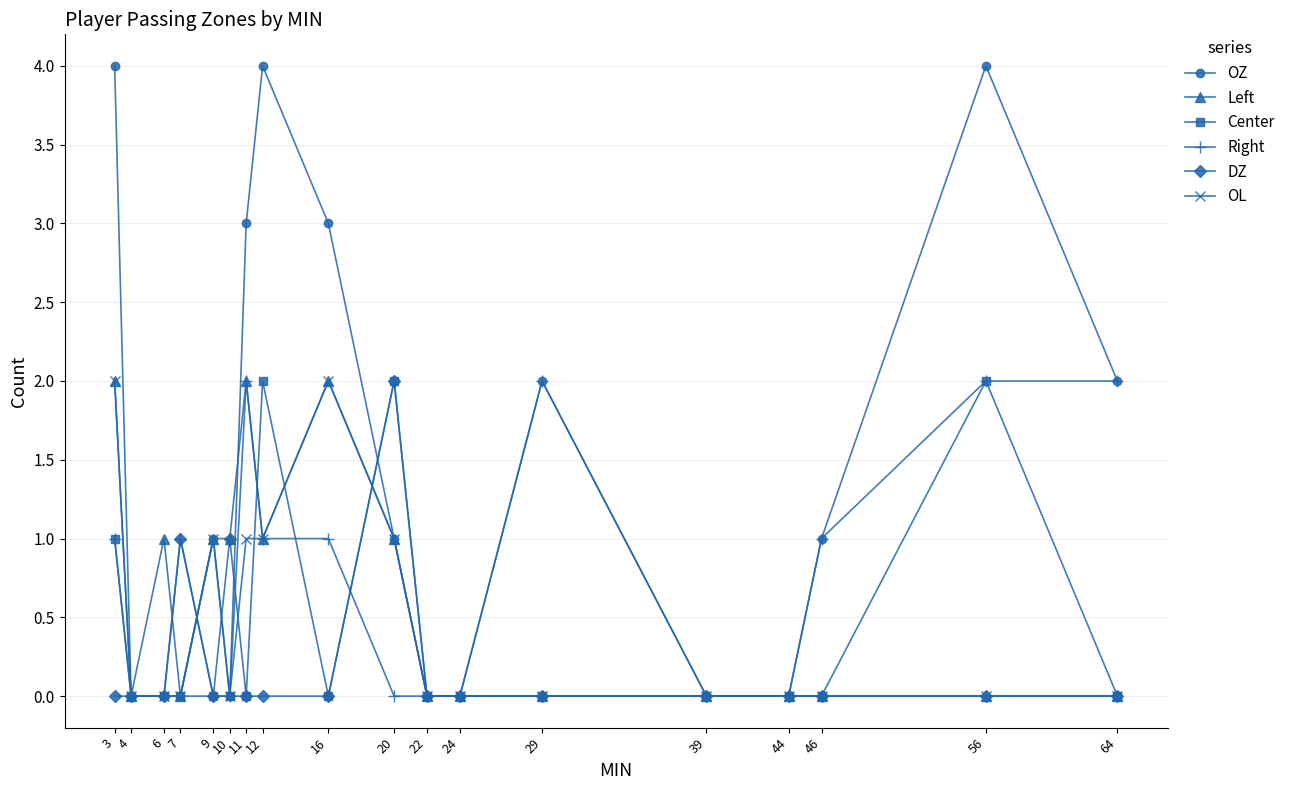

What is the value of the OZ point at the 8th from the left?

4